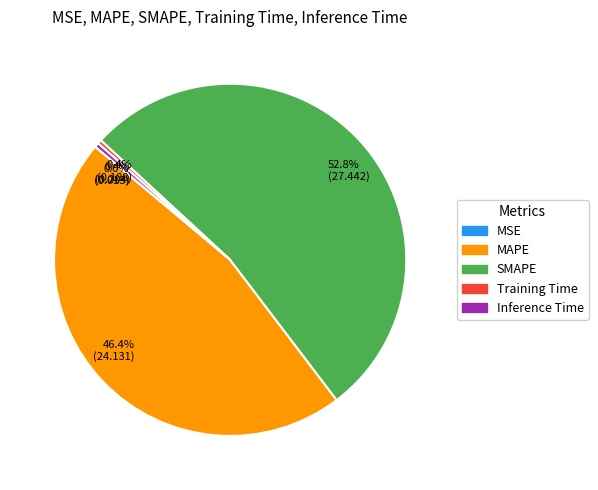

Which has a higher value, Inference Time or MAPE?

MAPE